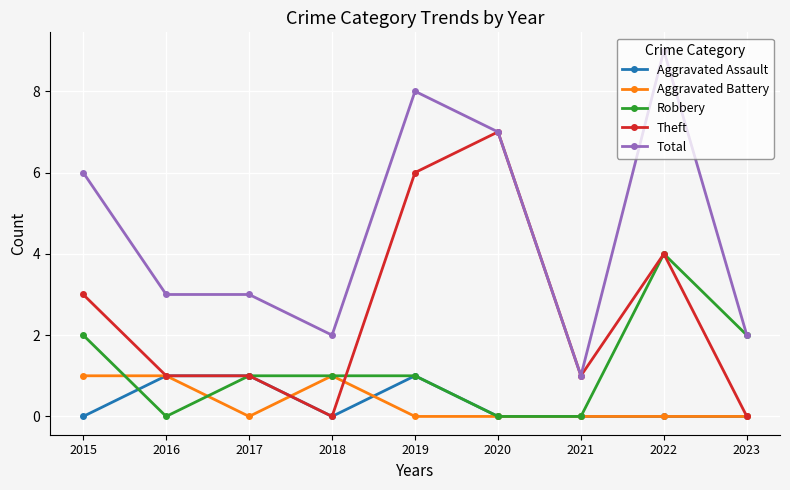

What are all the series names shown in the legend?

Aggravated Assault, Aggravated Battery, Robbery, Theft, Total